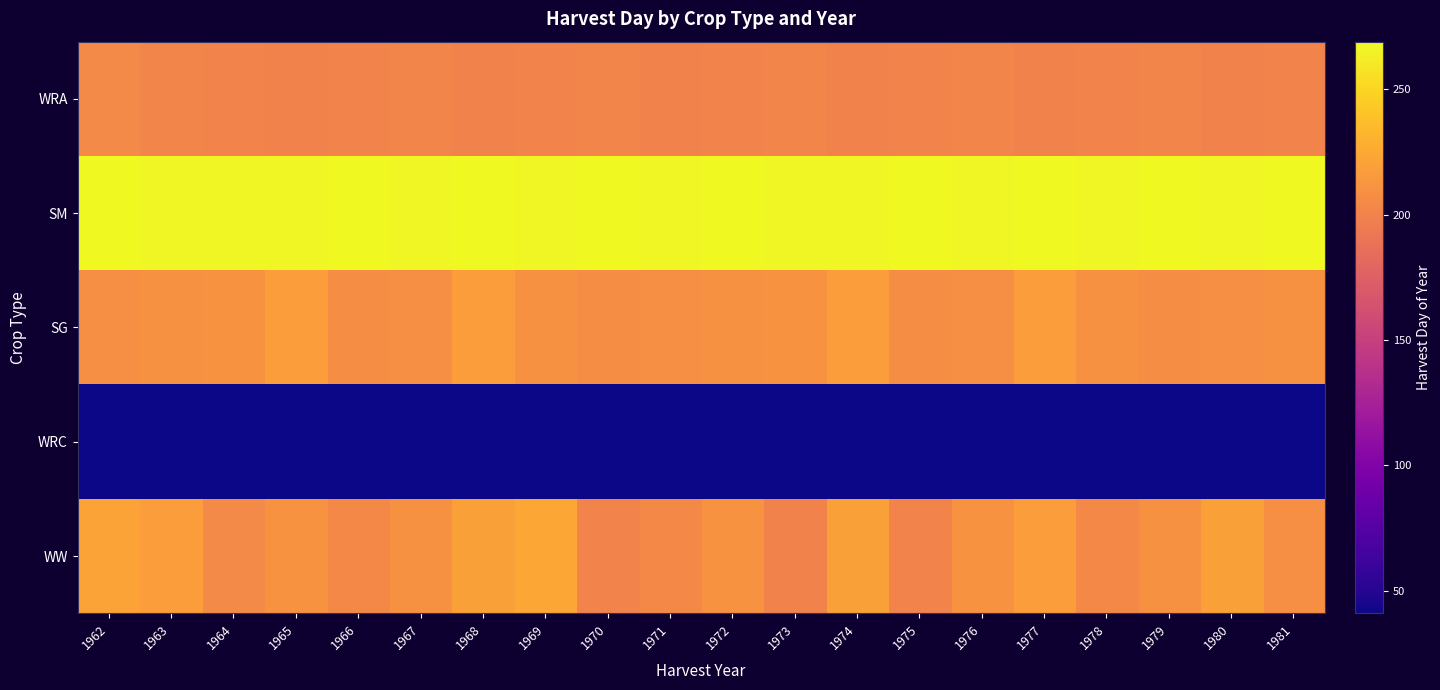

Which category has the lowest value across all series?

1962